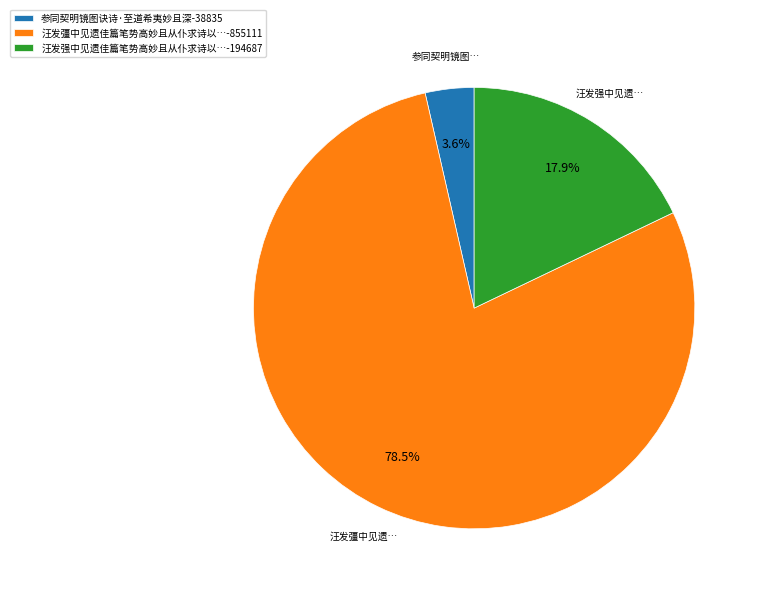

How many segments does this pie chart have?

3